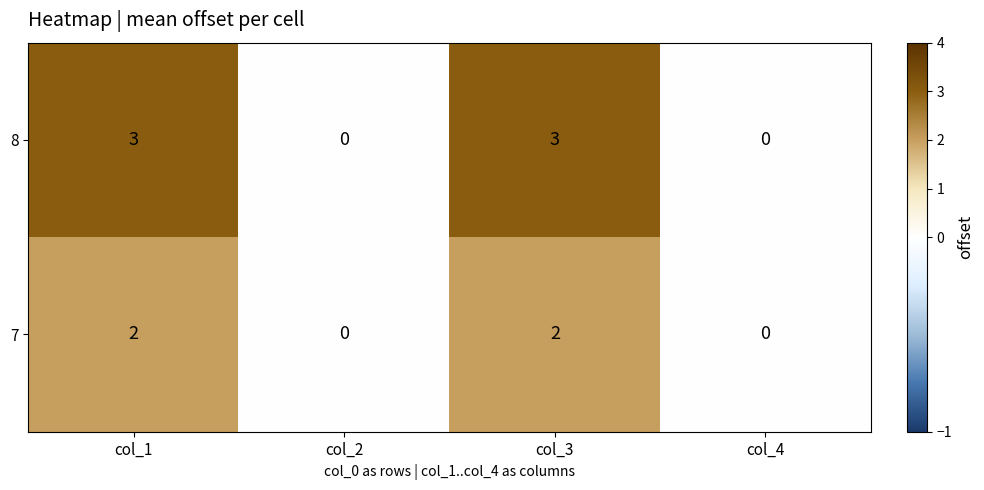

True or false: 7 has a value of 0 at col_4.

True